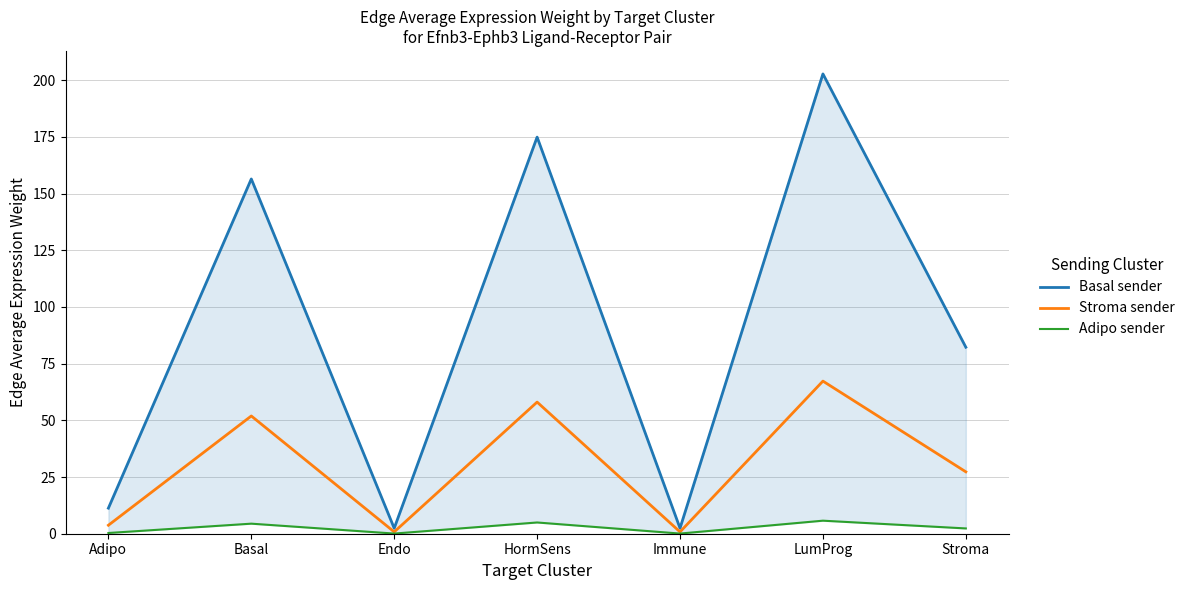

True or false: Adipo sender has a value of 0.0 at Endo.

False